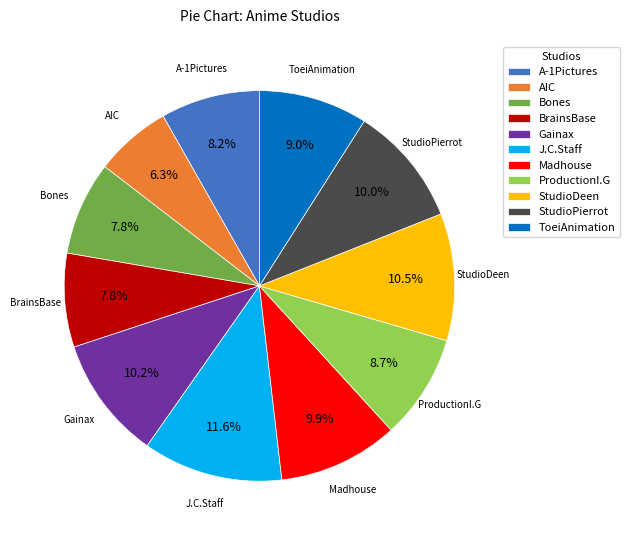

Count the number of slices in the pie.

11